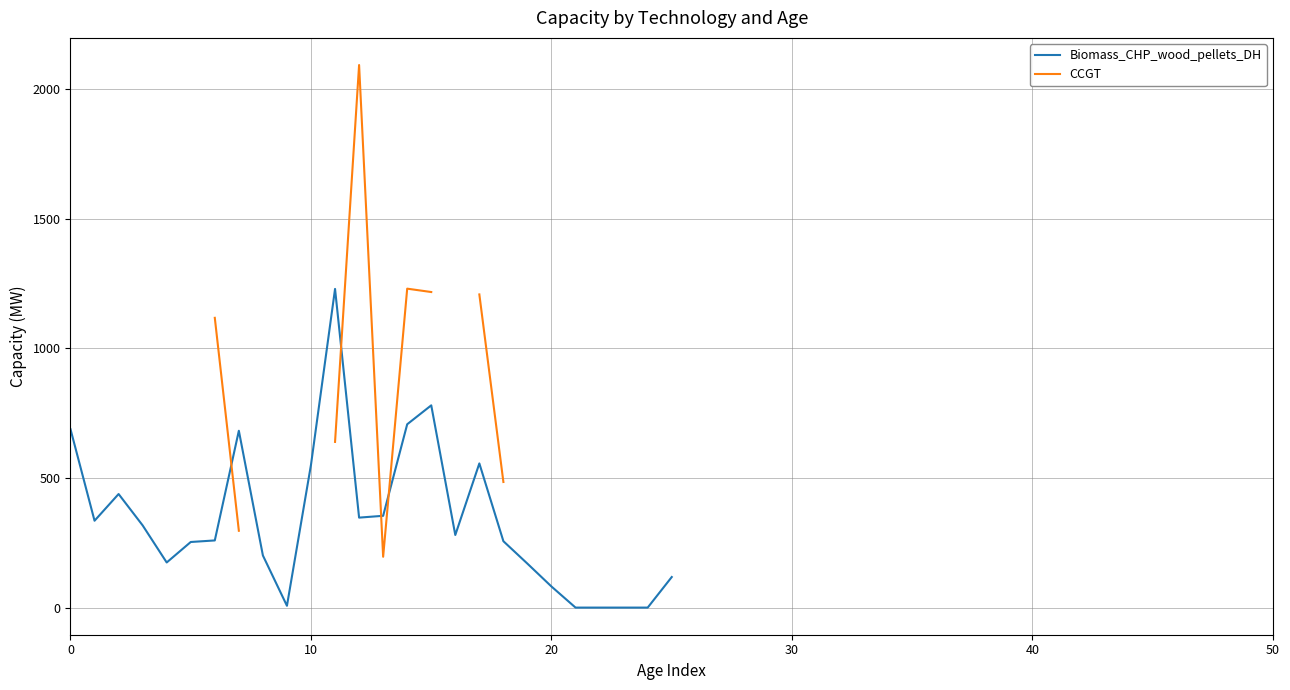

Which series has the largest range (max minus min)?

CCGT